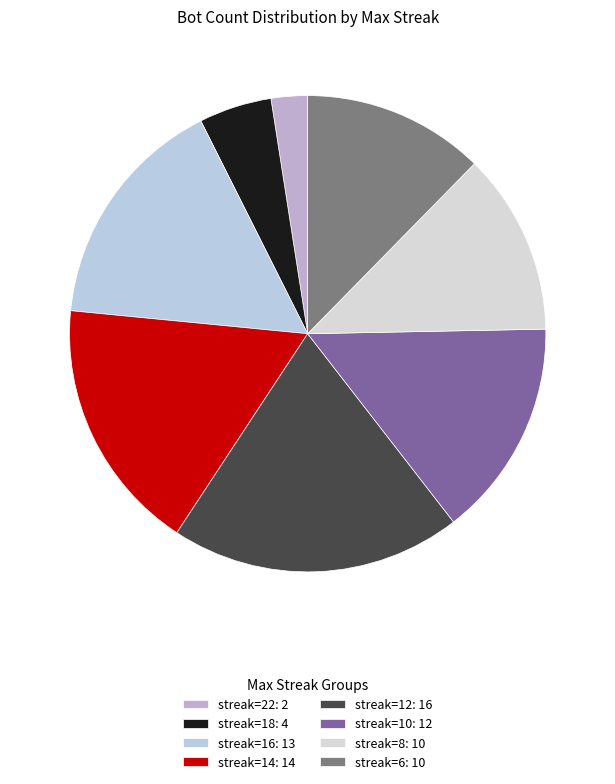

Is there any slice that represents more than half of the pie?

No